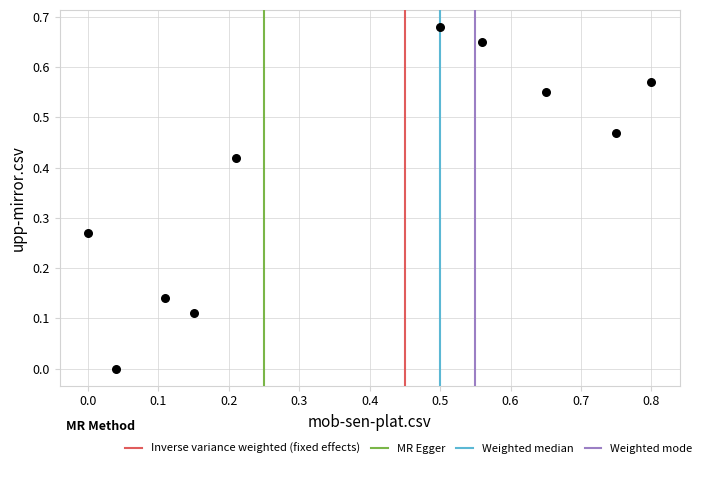

What is the range of X values (max minus min)?

0.8